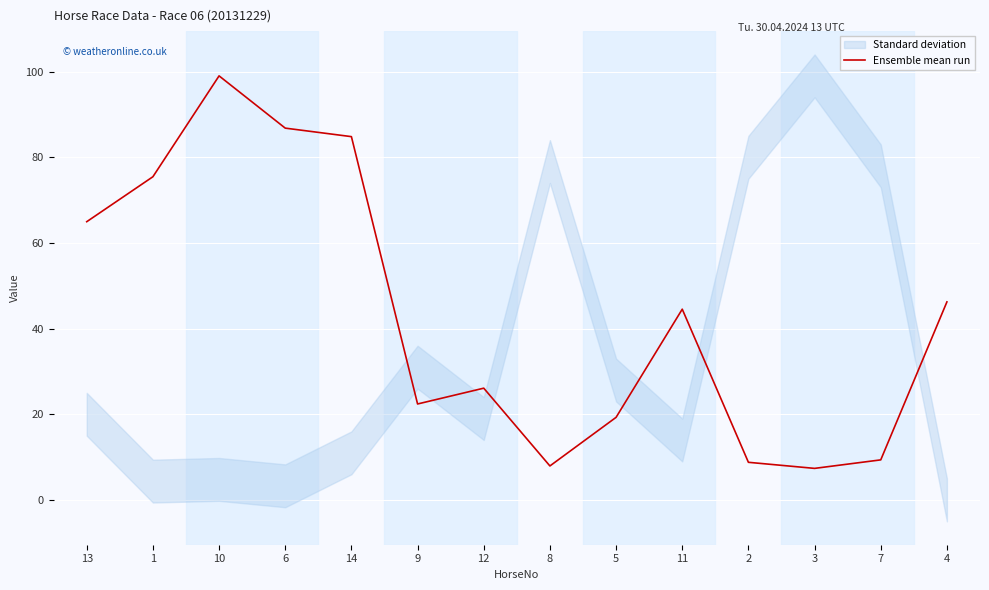

What is the label of the 6th point from the left?

9